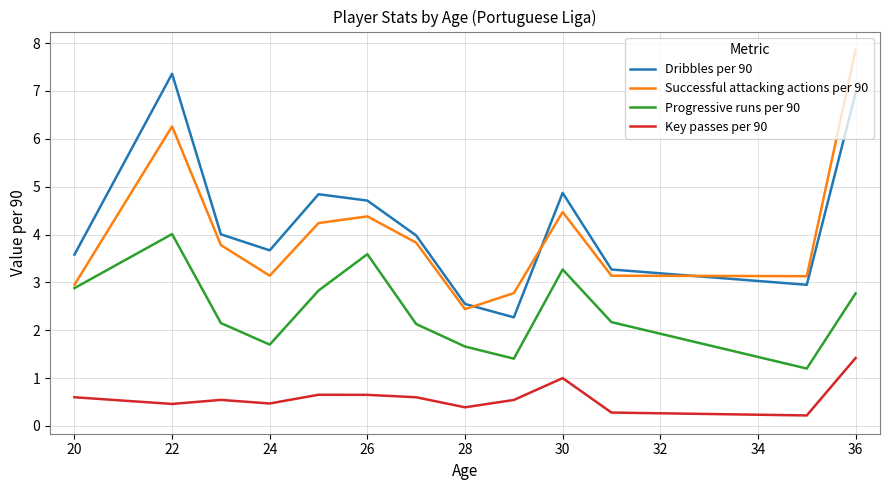

What is the lowest value of the Dribbles per 90 series?

2.3